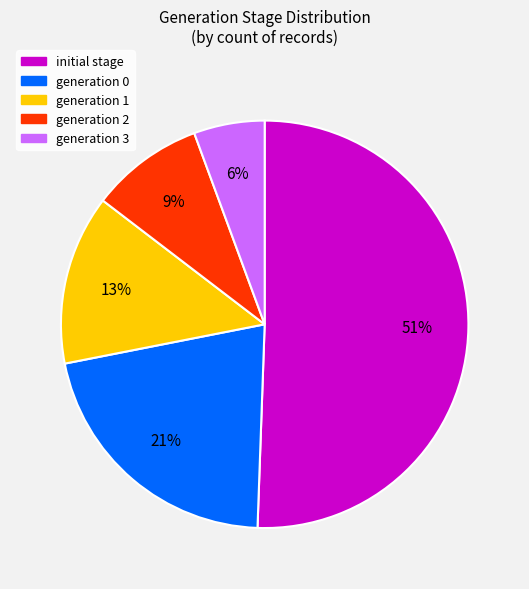

To the nearest percent, what is the difference between the largest and smallest slice percentages?

45%